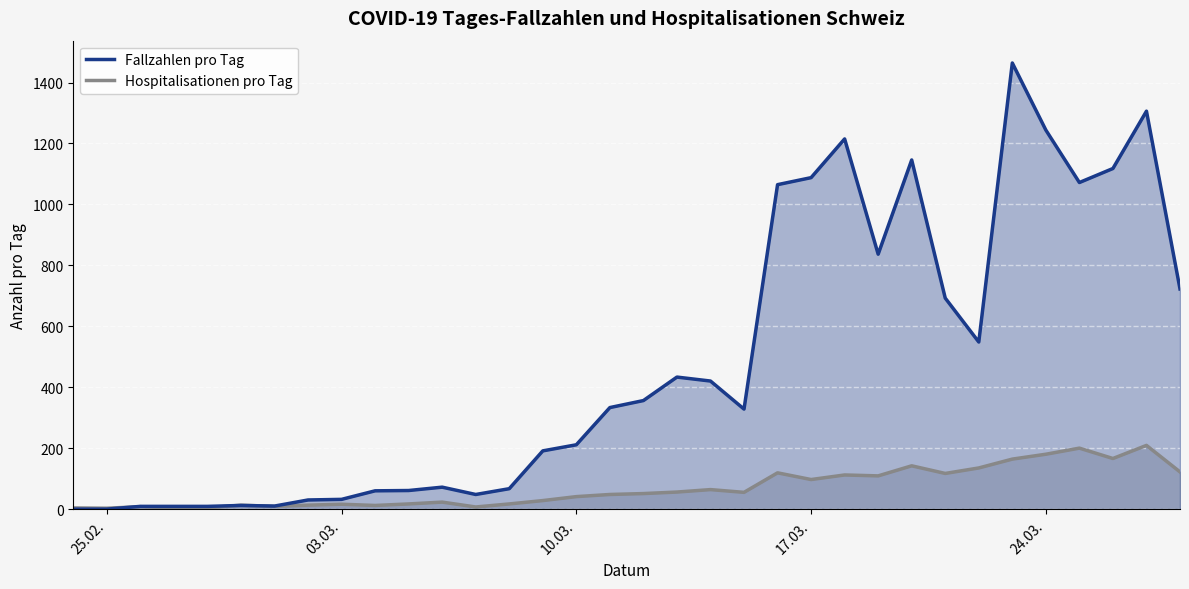

What is the value of the Fallzahlen pro Tag point at the 25th from the left?

837